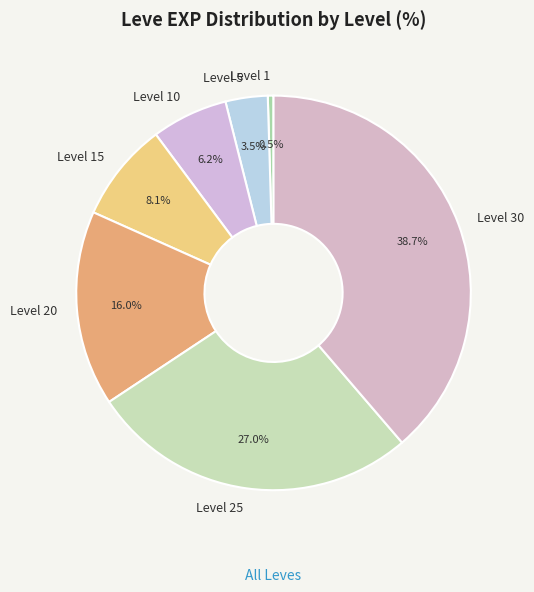

Is the sum of Level 1 and Level 25 greater than half?

No